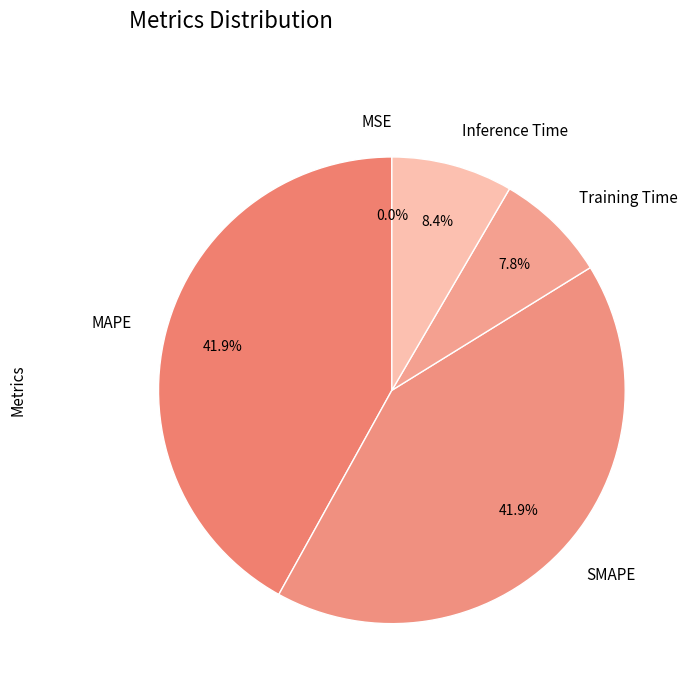

Which has a higher value, SMAPE or Inference Time?

SMAPE